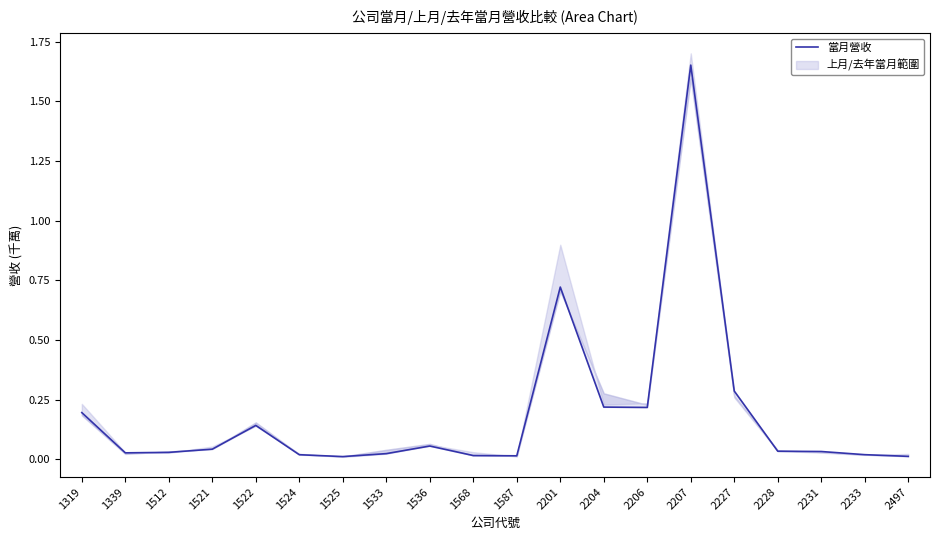

What is the difference between the values at 1522 and 1319?

0.1